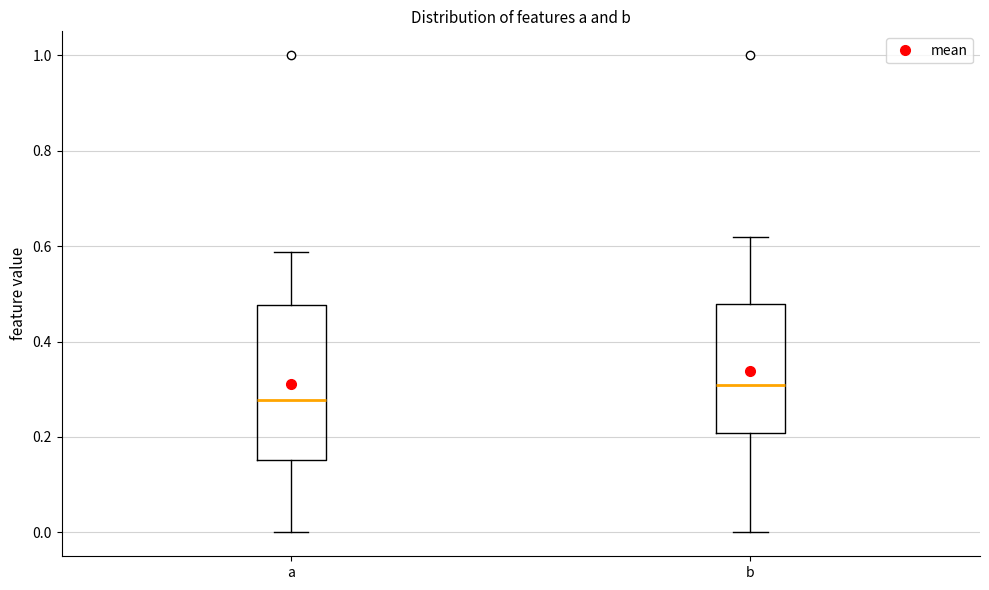

Reading left to right, read every box against the y-axis: the position of its median line, the range the box covers, and the ends of its whiskers. The values are not printed on the chart, so give them approximately, as read against the axis.

a: median 0.28, box 0.16 to 0.48, whiskers 0.00 to 0.58
b: median 0.30, box 0.20 to 0.48, whiskers 0.00 to 0.62